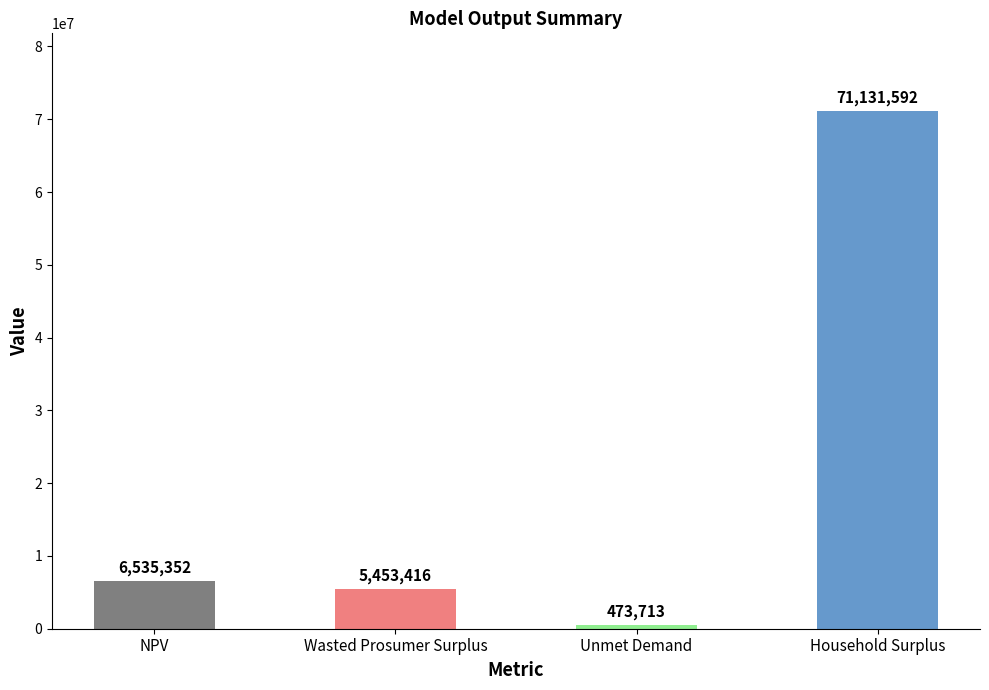

Which category has the highest value across all series?

Household Surplus